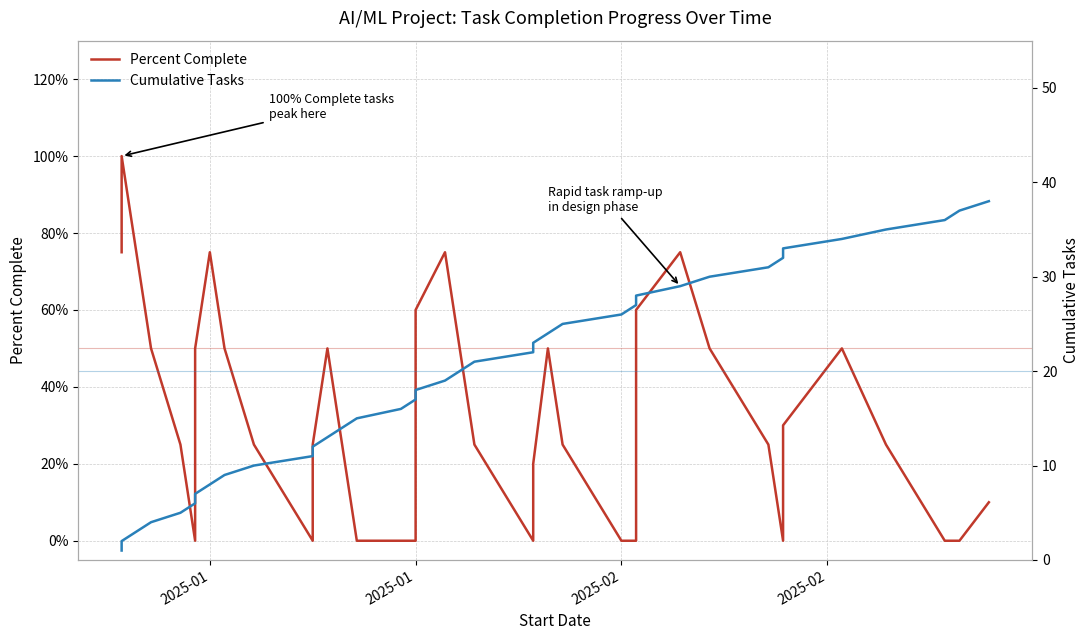

What is the sum of all Percent Complete values?

12.6